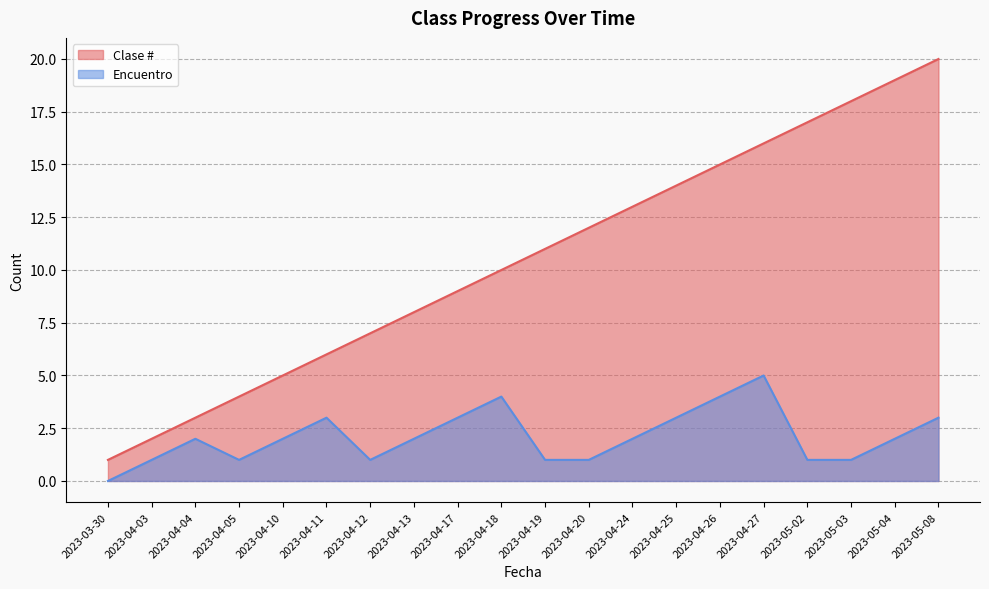

Which series has the largest total across all categories?

Clase #